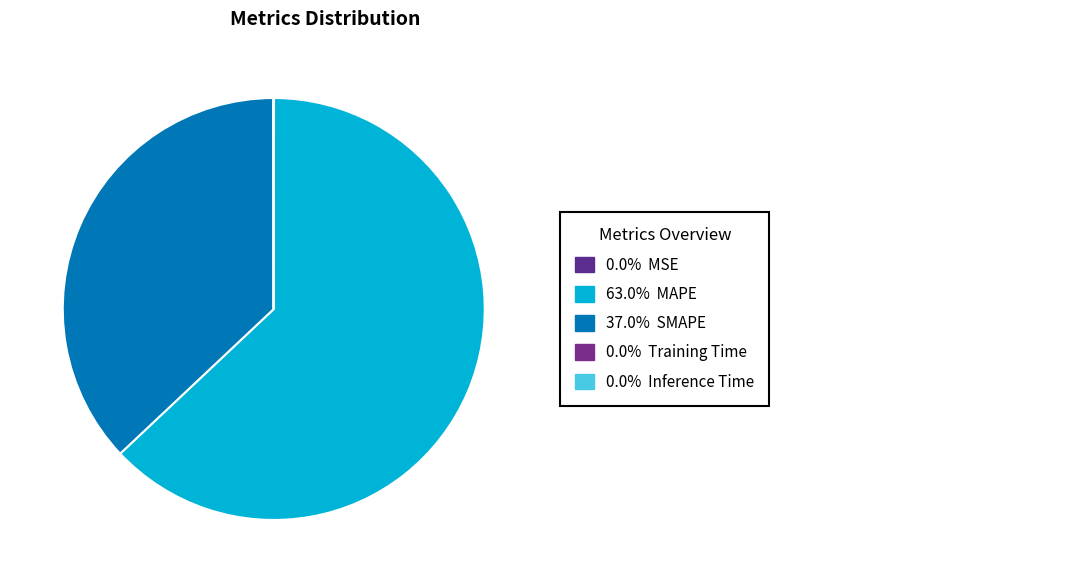

To the nearest percent, what is the difference between the largest and smallest slice percentages?

63%